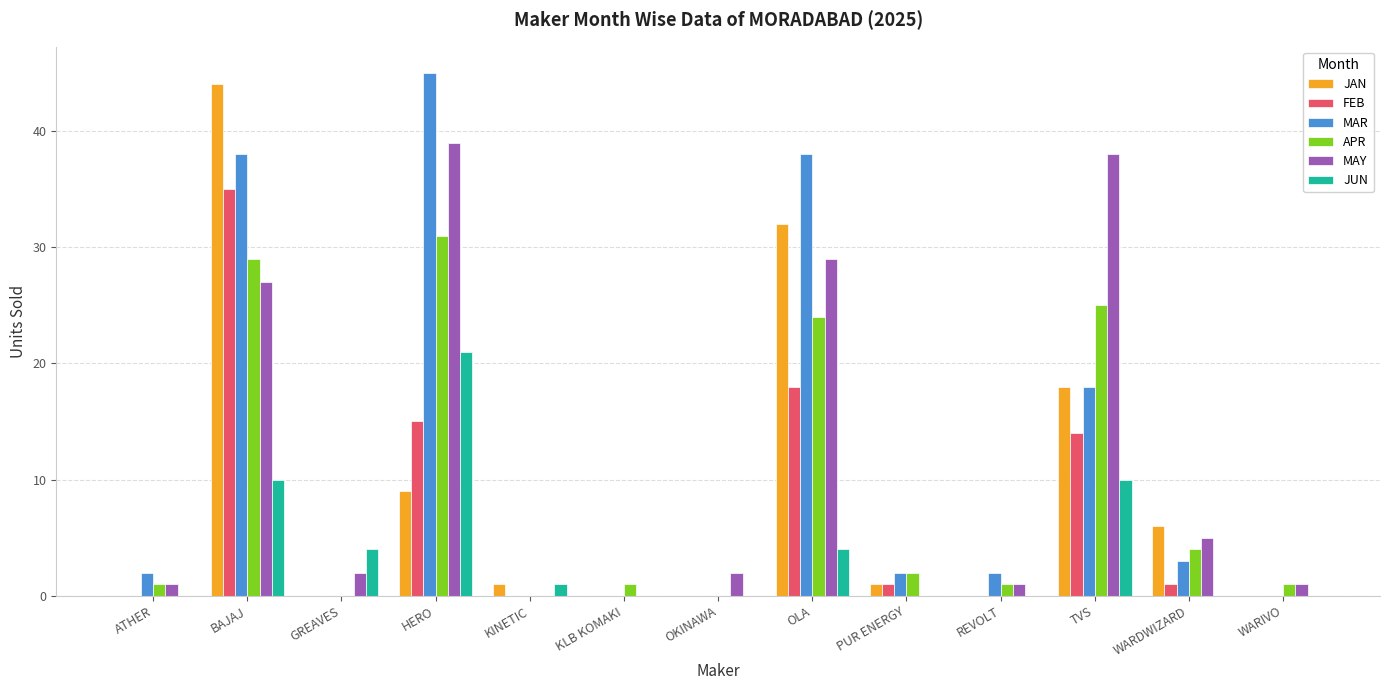

Which series has the widest spread of values?

MAR